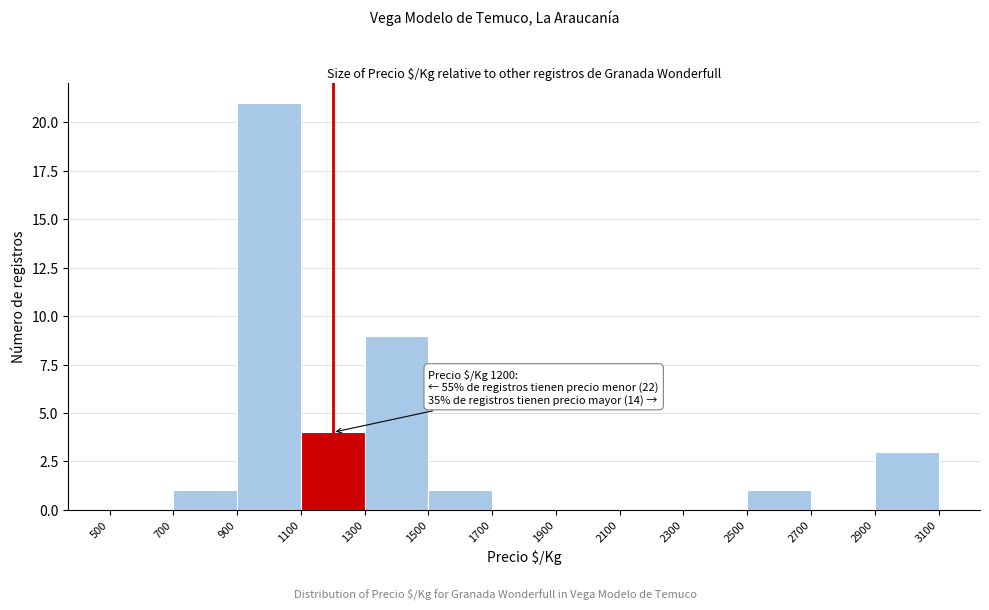

Which range on the x-axis has the tallest bar?

900 to 1100